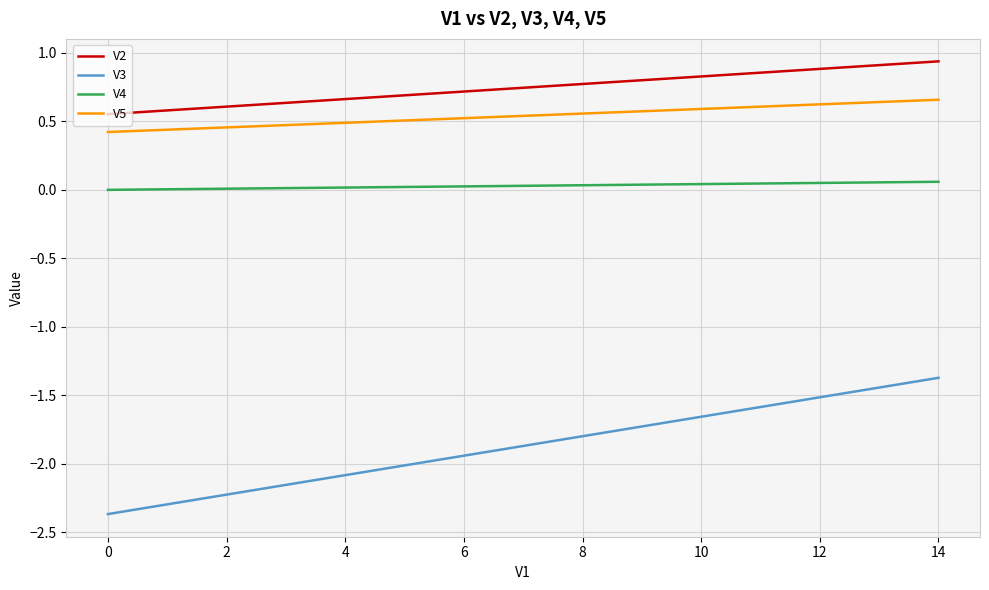

What is the smallest value displayed?

-2.4